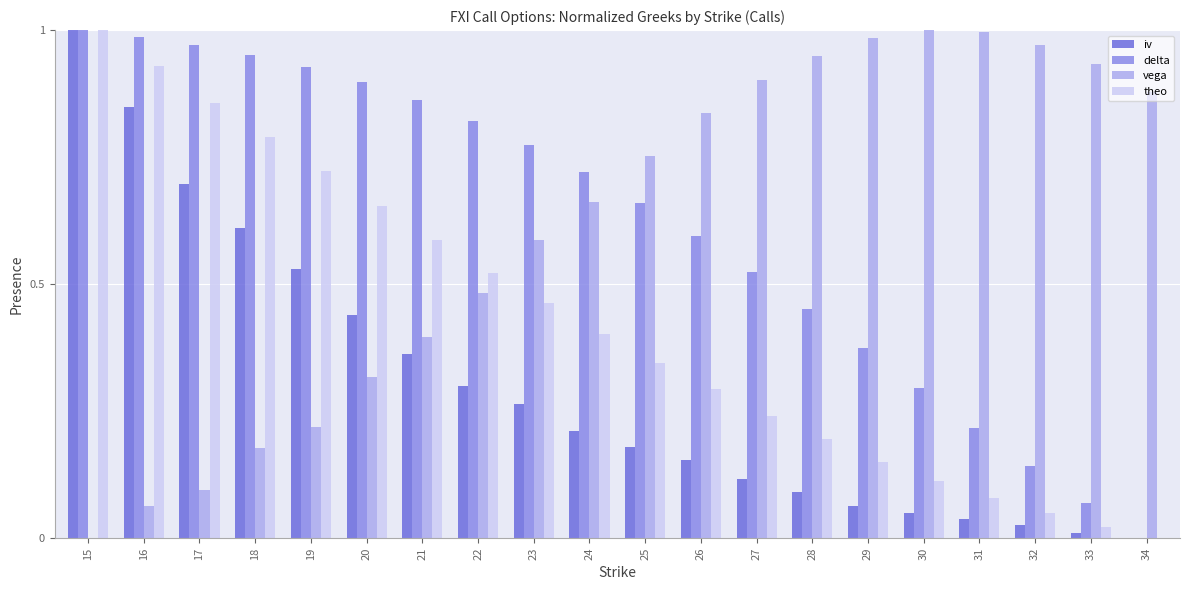

Which series changed the most between 24 and 31?

delta